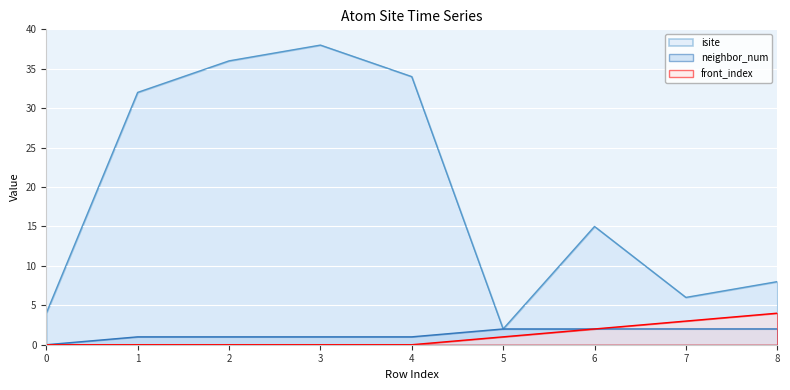

The value of neighbor_num at 1 is 0. True or false?

False